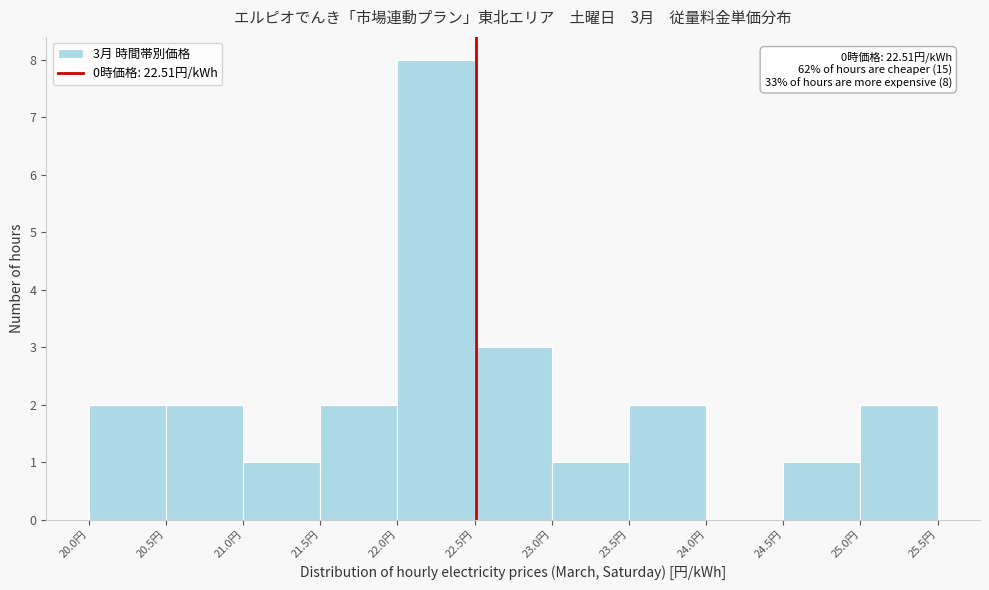

Which range on the x-axis has the tallest bar?

22.0 to 22.5